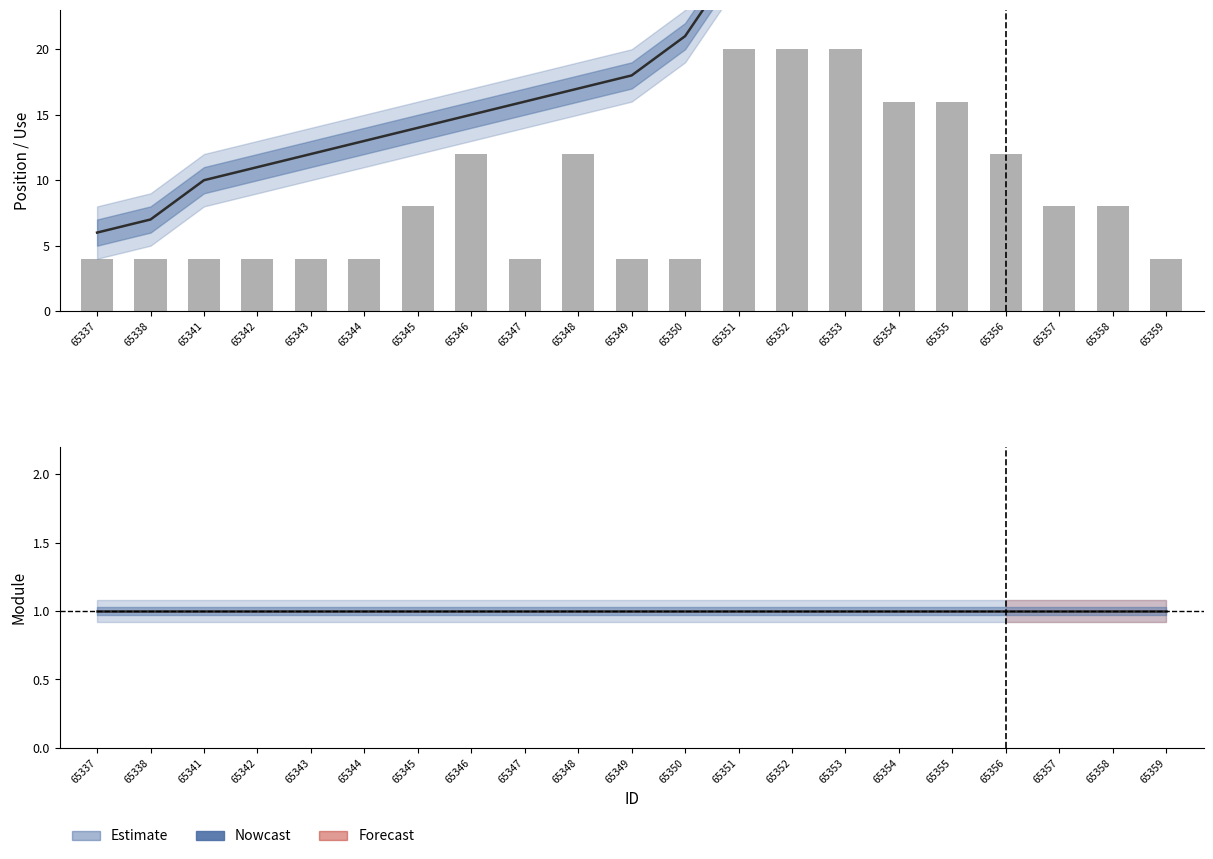

What is the minimum value shown in the chart?

1